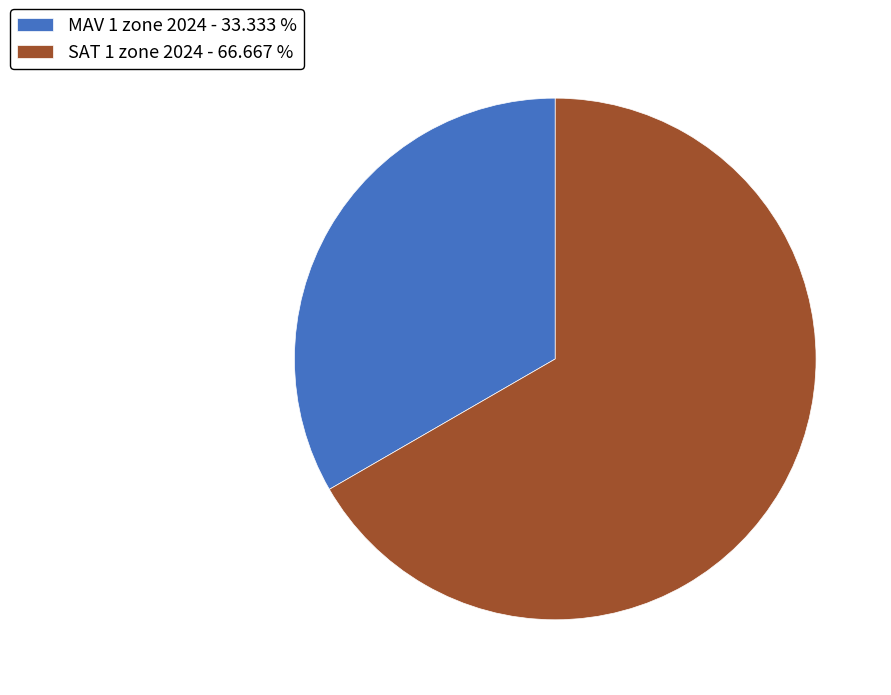

Is it true that SAT 1 zone 2024 is 58% of the pie?

False